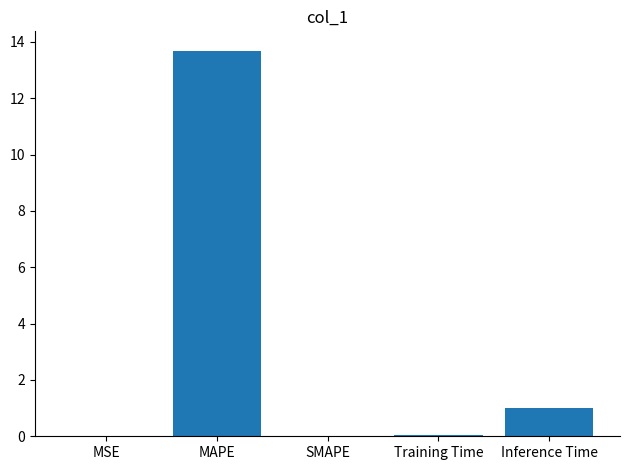

Is it true that the value at SMAPE is -4.8?

False